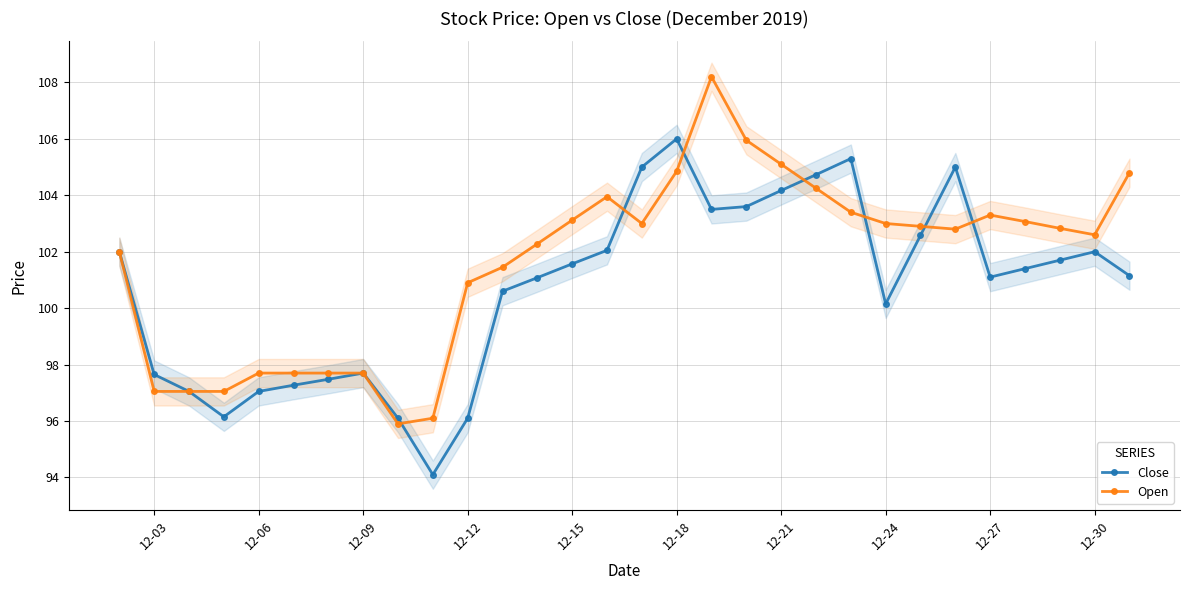

Count the number of data series in this chart.

2